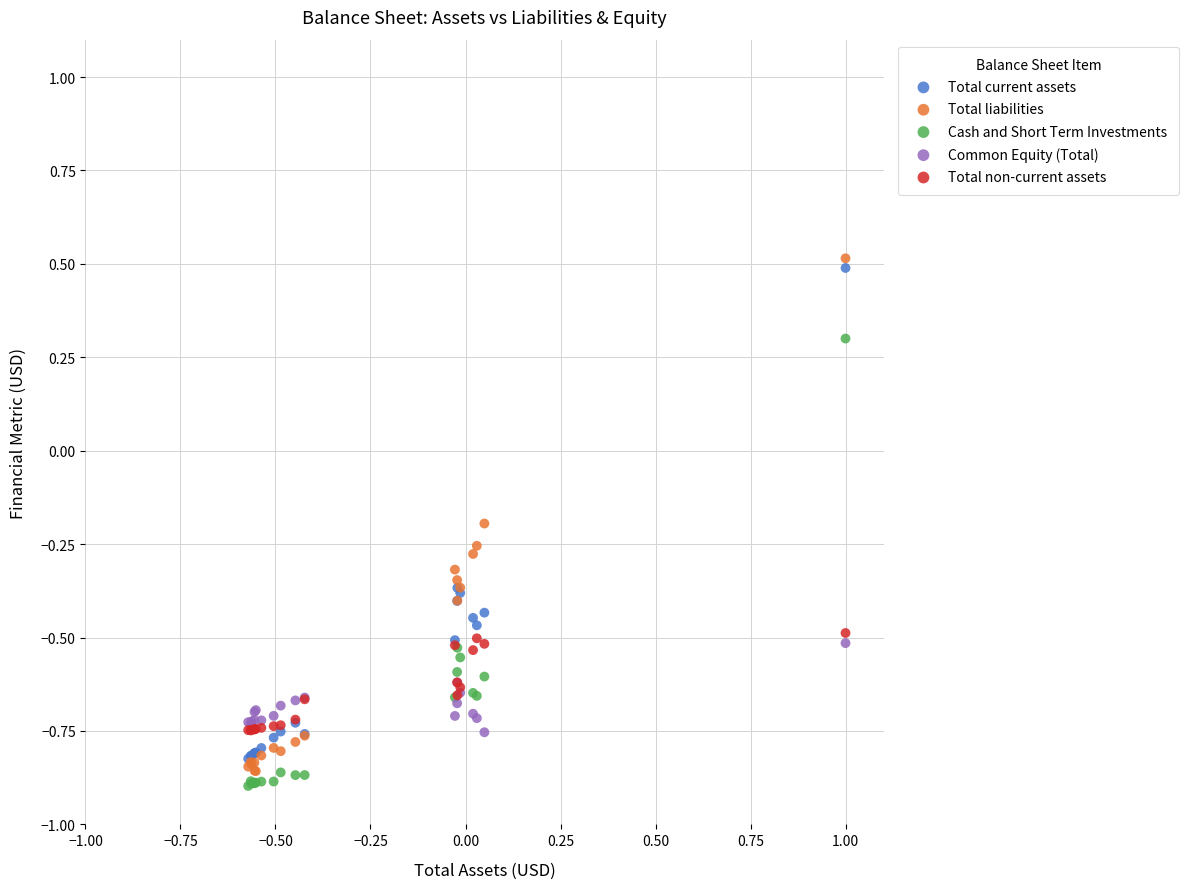

What are all the series names shown in the legend?

Total current assets, Total liabilities, Cash and Short Term Investments, Common Equity (Total), Total non-current assets